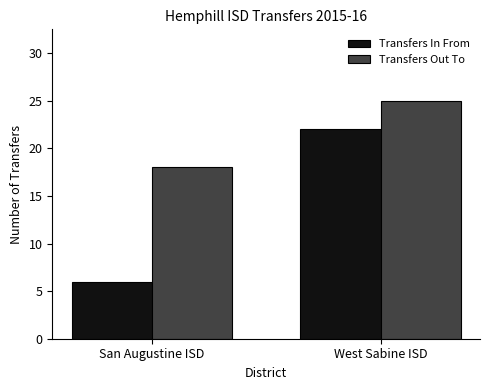

At how many categories does at least one series exceed 7?

2